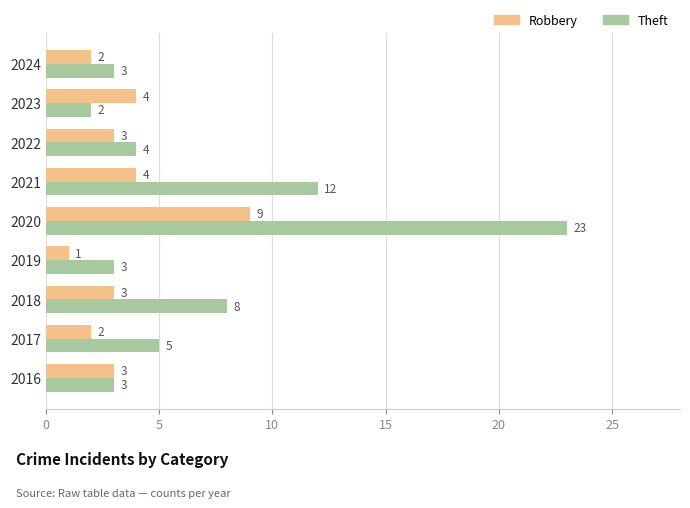

What is the difference between the maximum and minimum values in the Theft series?

21